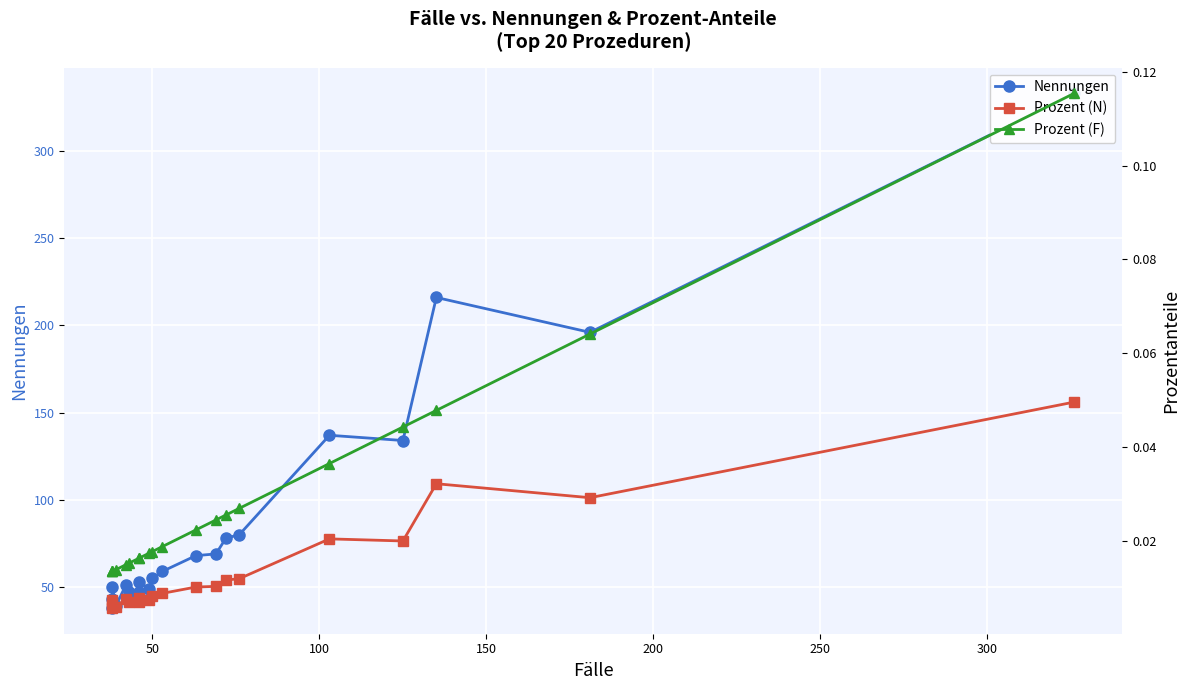

In Prozent (N), how many points are lower than both neighbors (excluding endpoints)?

4